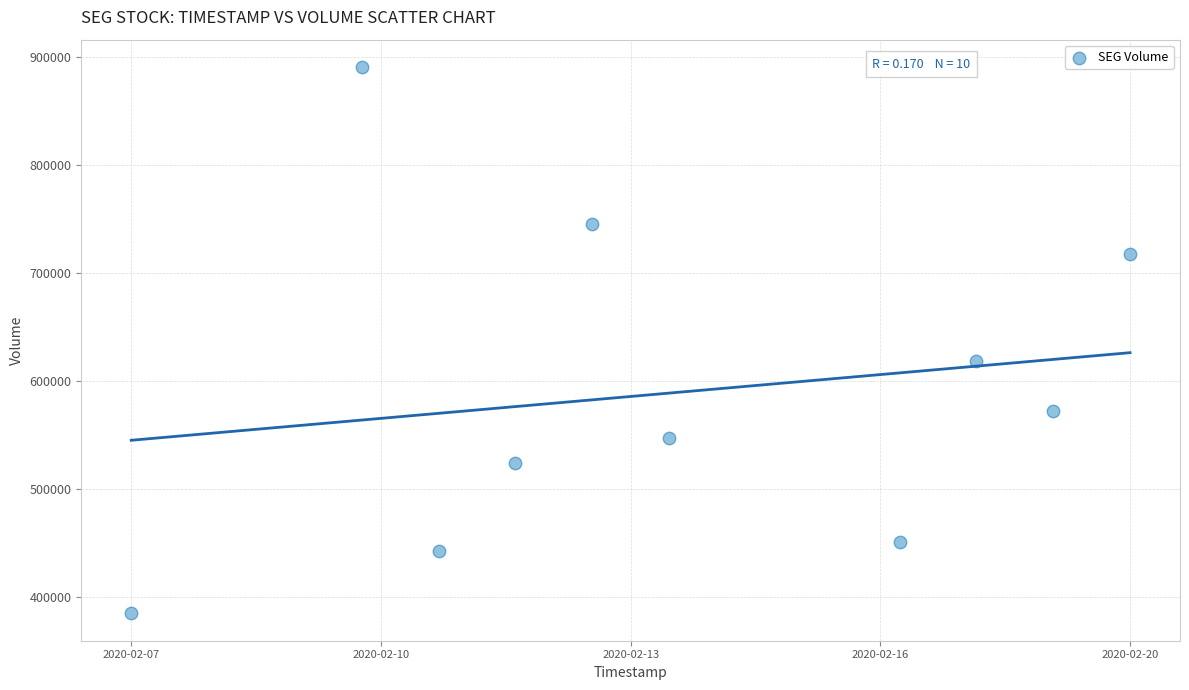

What Y value in the scatter plot is closest to 637800?

618500